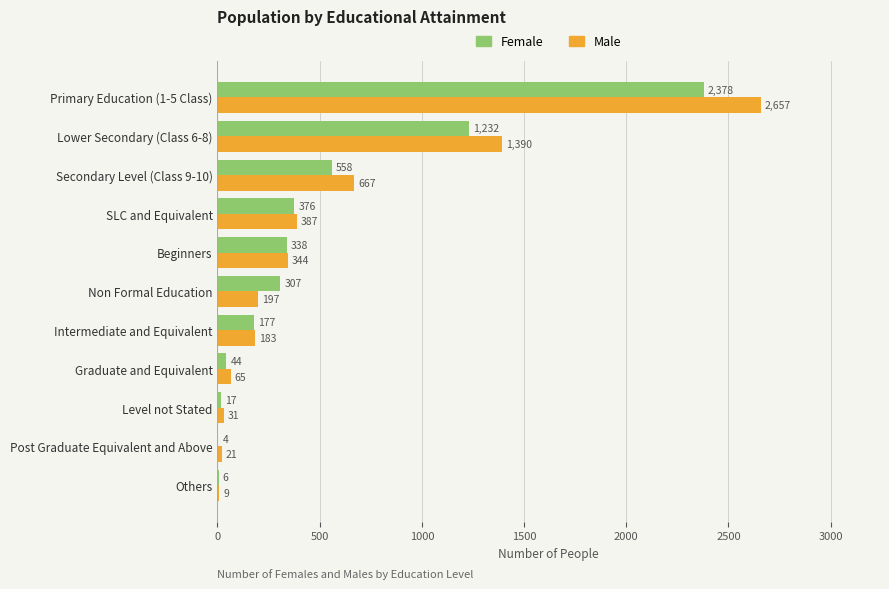

At which label is Male closest to 1333?

Lower Secondary (Class 6-8)